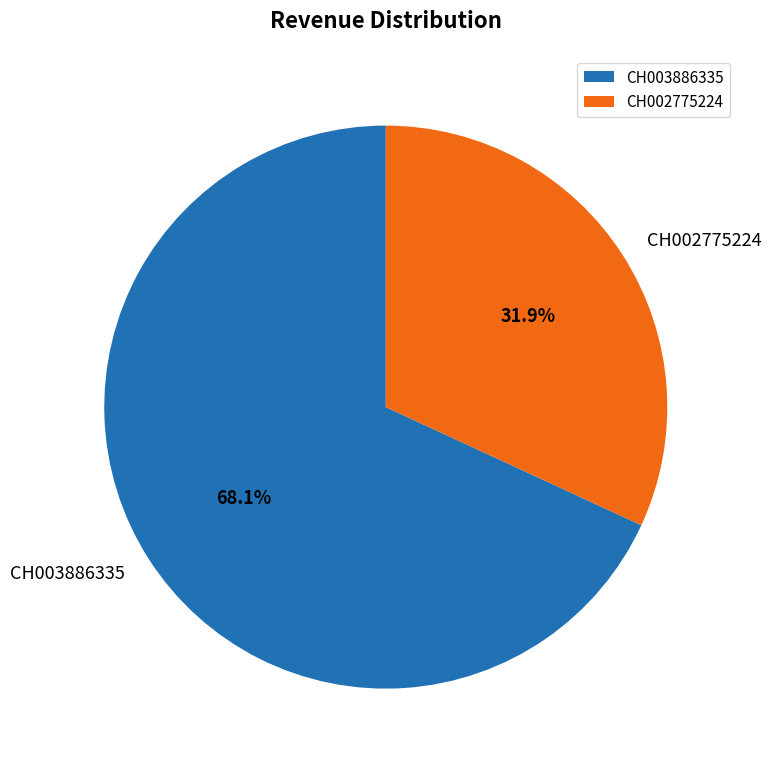

Which has a higher value, CH003886335 or CH002775224?

CH003886335